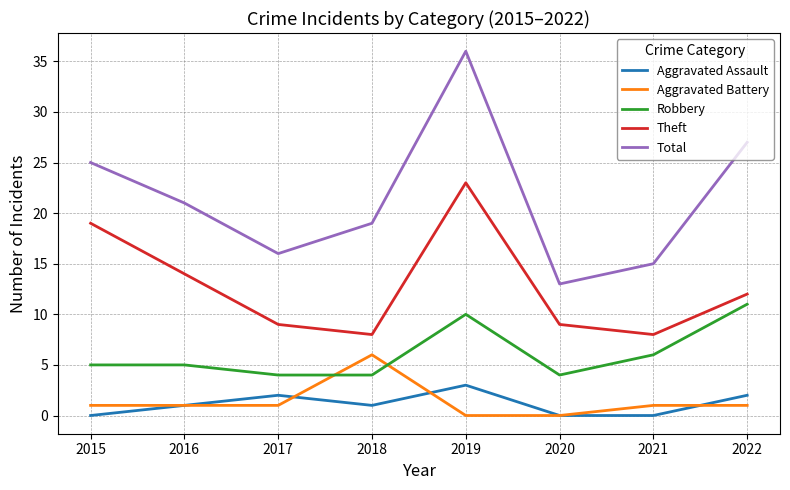

Which series has the widest spread of values?

Total